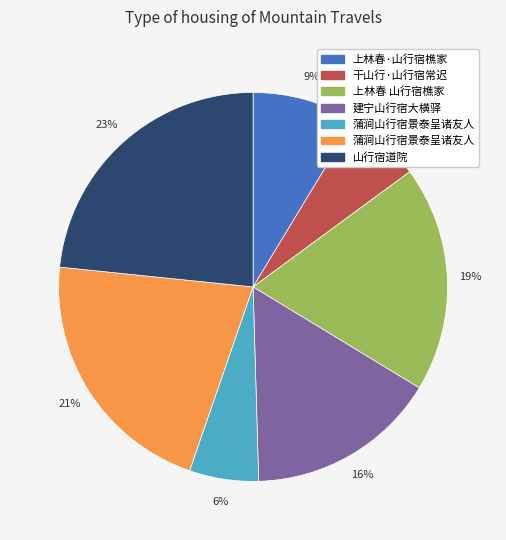

To the nearest percent, what is the average slice percentage?

14%